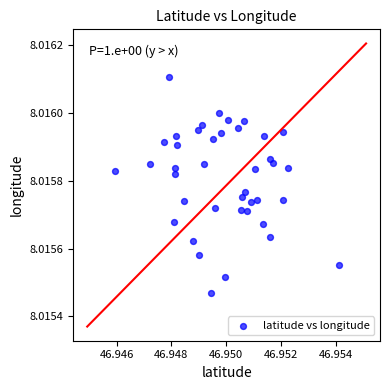

How many points are shown in the scatter plot?

40